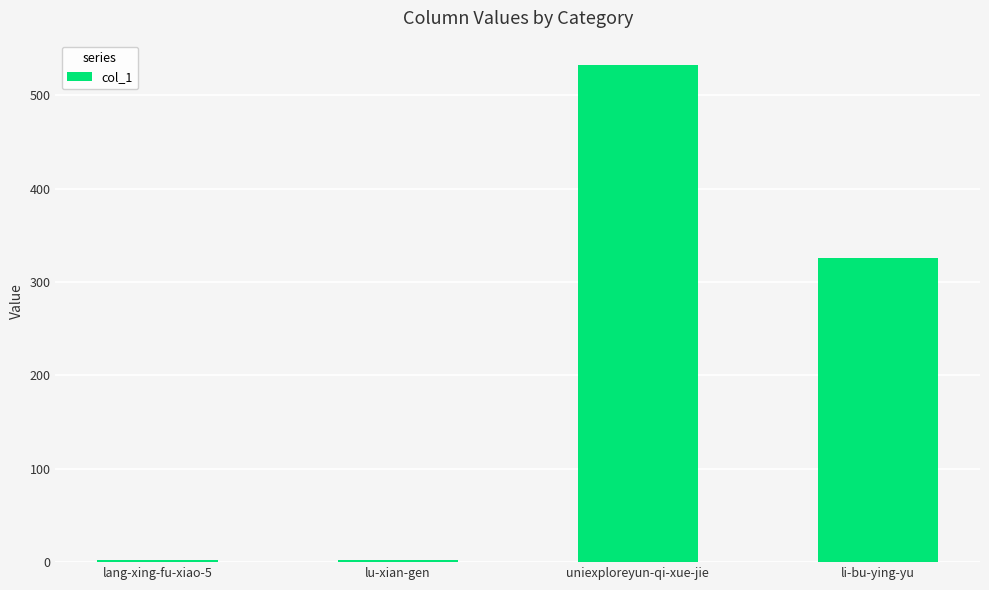

What is the label of the 4th bar from the left?

li-bu-ying-yu